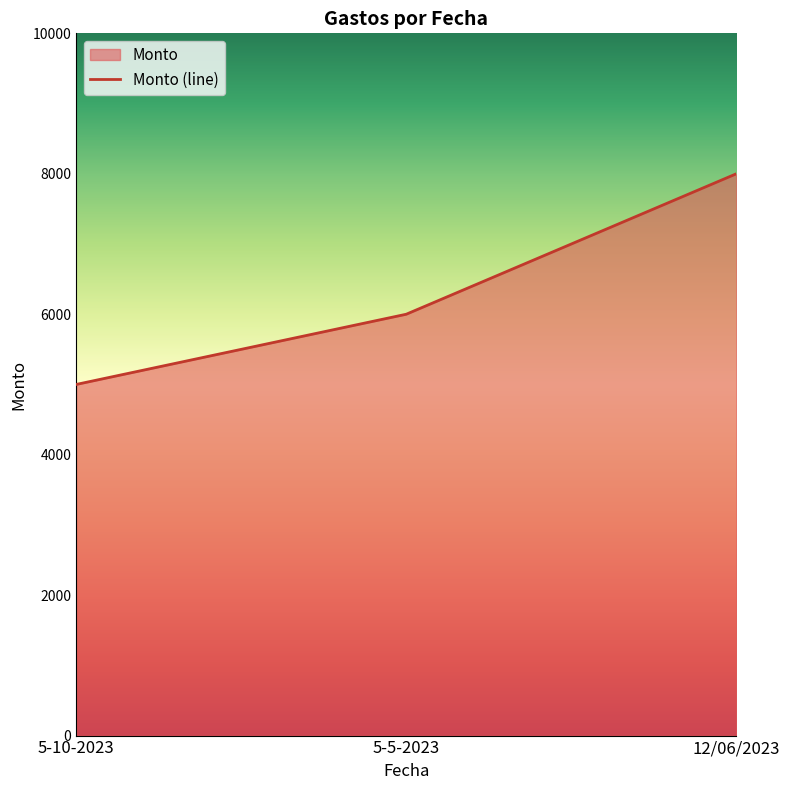

Reading left to right, what are all the values shown in this chart?

5-10-2023=5000	5-5-2023=6000	12/06/2023=8000